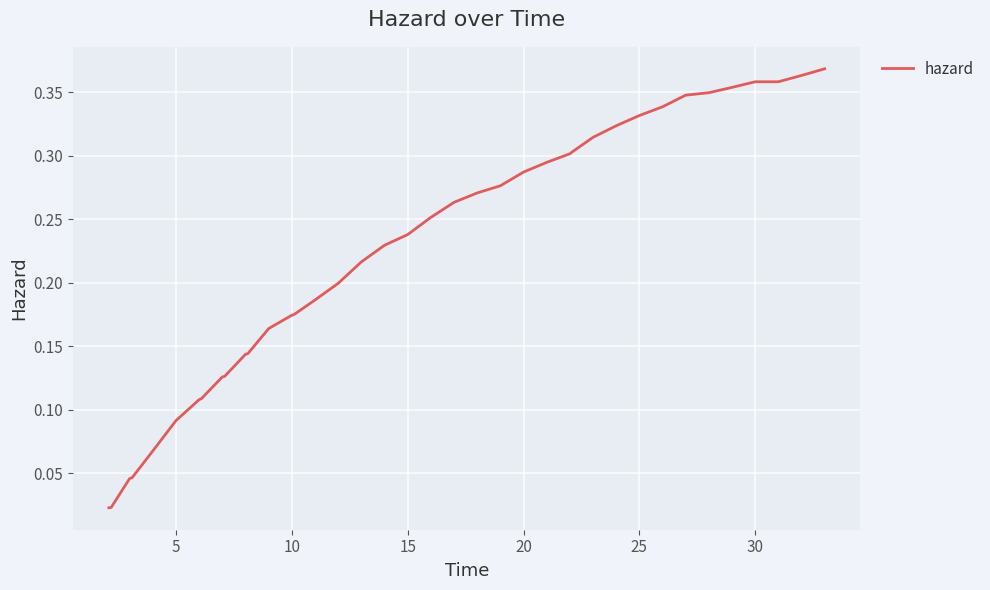

Does the chart display data point markers on the line(s)?

No